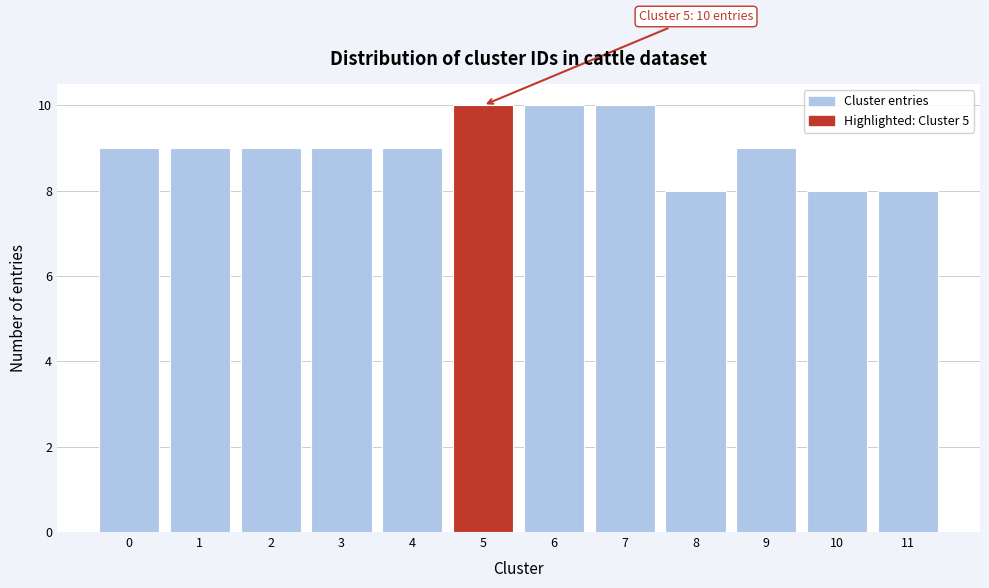

Reading right to left, transcribe all the data shown in this chart.

8	8	9	8	10	10	10	9	9	9	9	9